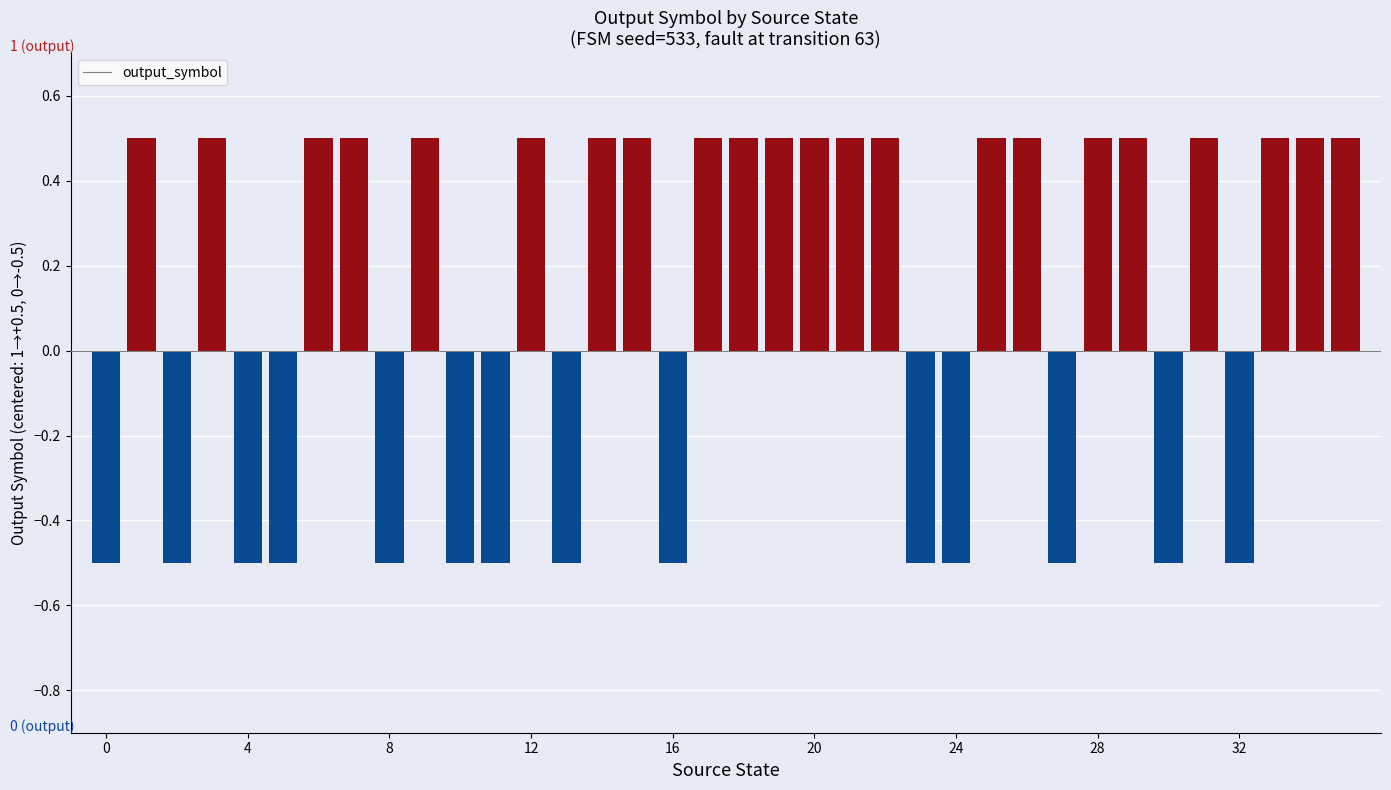

Reading left to right, list all the values displayed in this chart.

0=0	1=1	2=0	3=1	4=0	5=0	6=1	7=1	8=0	9=1	10=0	11=0	12=1	13=0	14=1	15=1	16=0	17=1	18=1	19=1	20=1	21=1	22=1	23=0	24=0	25=1	26=1	27=0	28=1	29=1	30=0	31=1	32=0	33=1	34=1	35=1